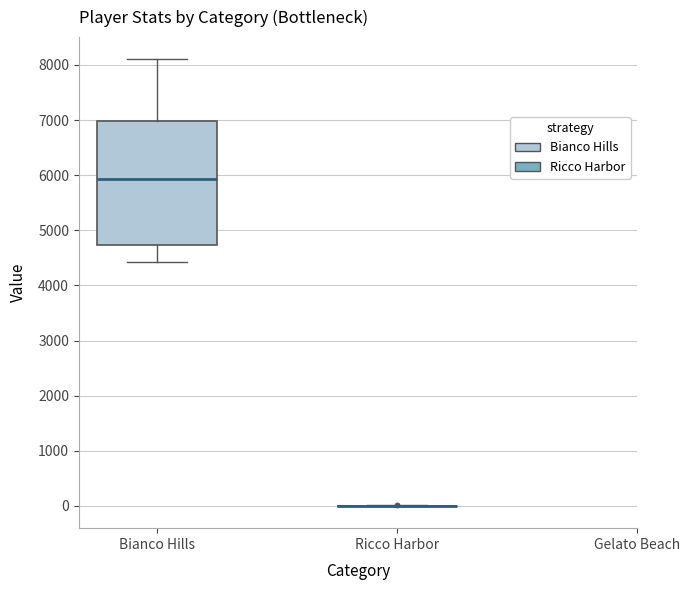

Reading left to right, read every box against the y-axis: the position of its median line, the range the box covers, and the ends of its whiskers. The values are not printed on the chart, so give them approximately, as read against the axis.

Bianco Hills: median 5900, box 4700 to 7000, whiskers 4400 to 8100
Ricco Harbor: box collapsed to a line at 0, whiskers 0 to 0